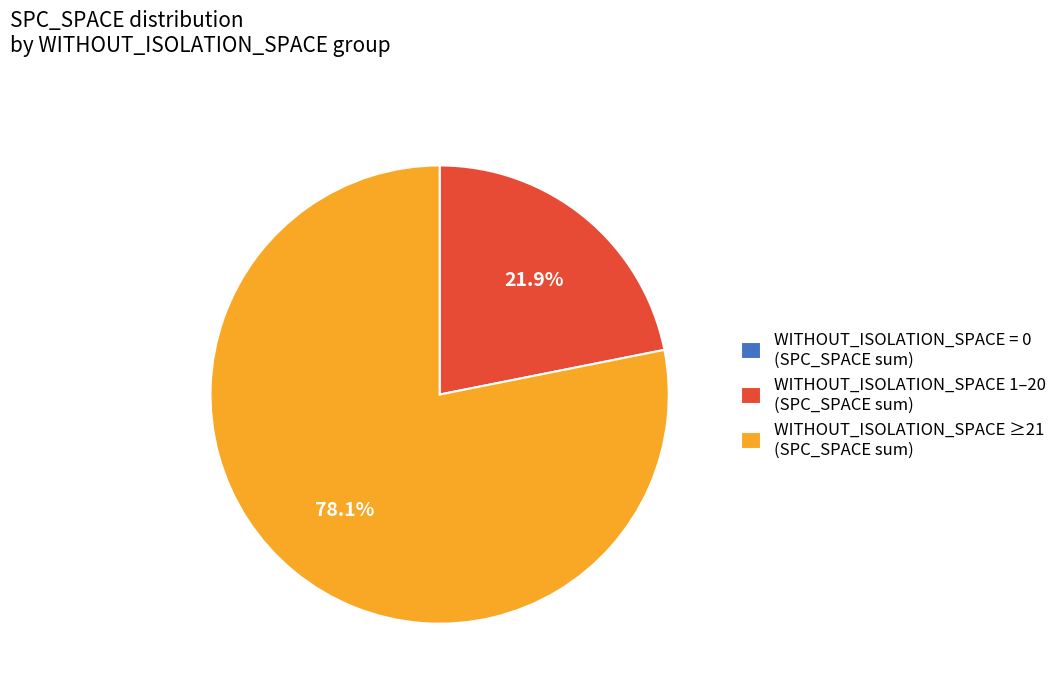

What portion of the pie excludes WITHOUT_ISOLATION_SPACE 1–20 (SPC_SPACE sum)?

78.1%